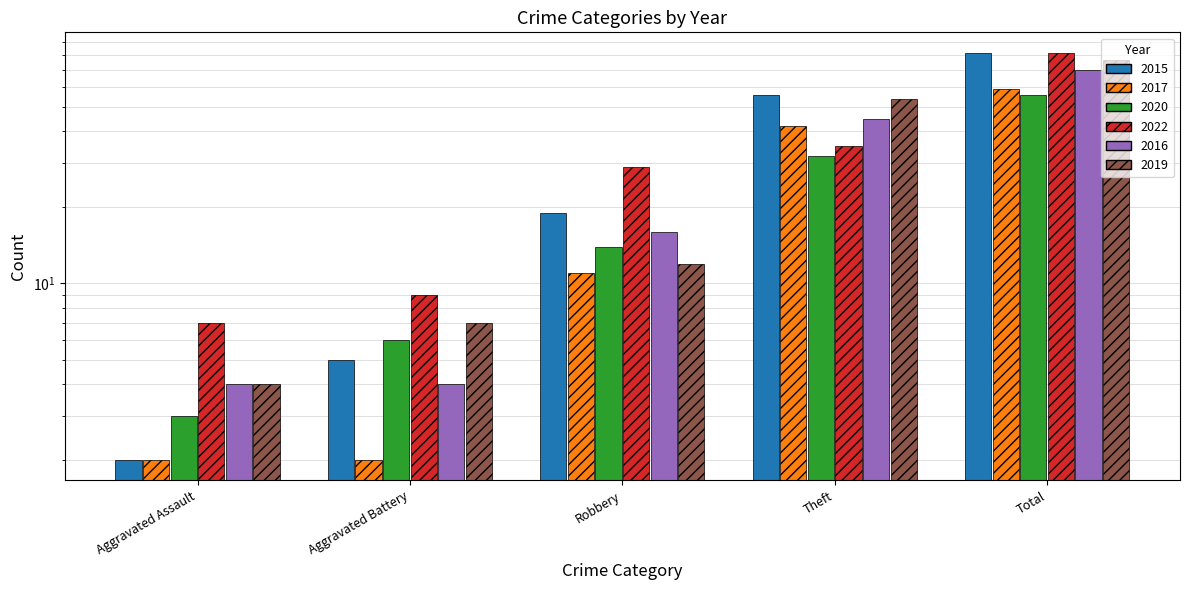

What is the label of the 5th bar from the right?

Aggravated Assault